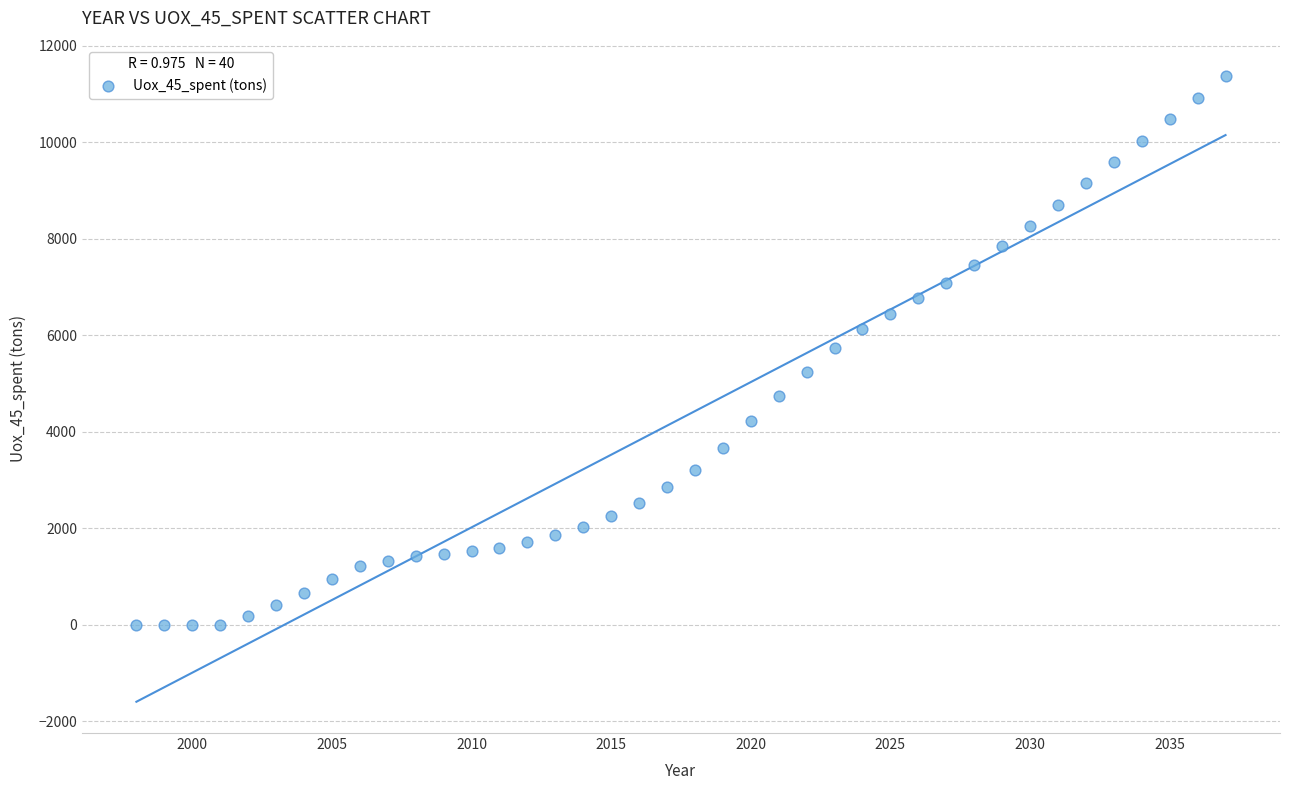

What is the range of X values (max minus min)?

39.0